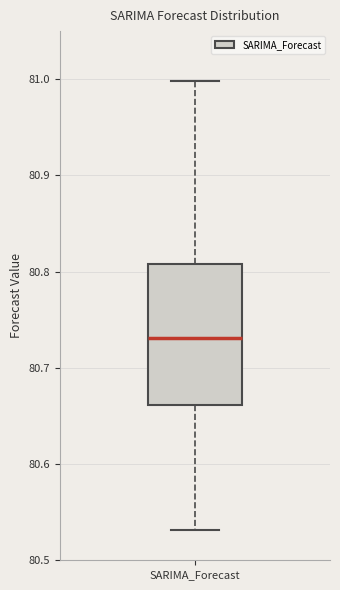

Read this box plot against the y-axis: the position of the median line, the range covered by the box, and the ends of both whiskers. The values are not printed on the chart, so give them approximately, as read against the axis.

median 80.73, box 80.66 to 80.81, whiskers 80.53 to 81.00